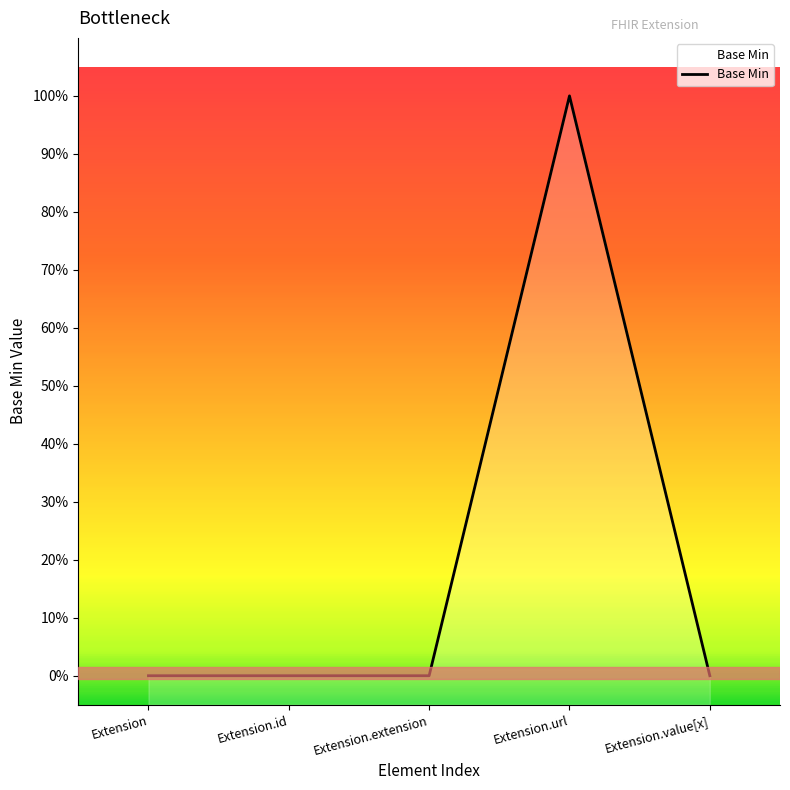

What is the change in value from Extension.id to Extension.url?

+1